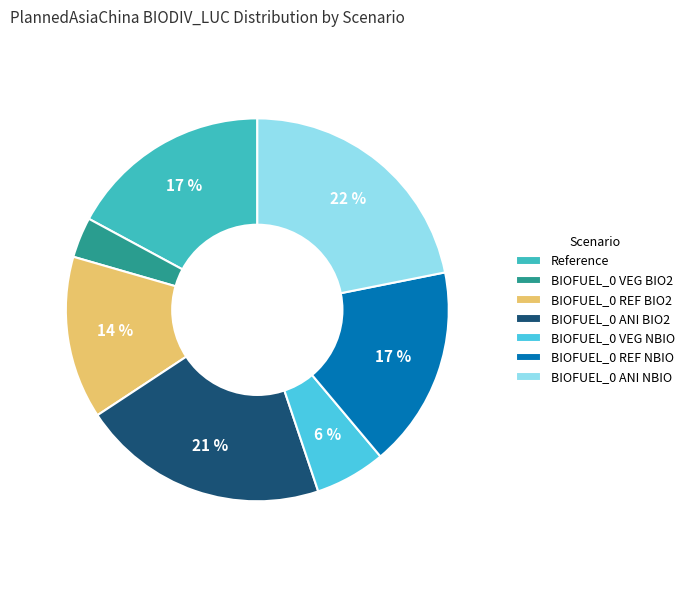

How many slices are in this pie chart?

7